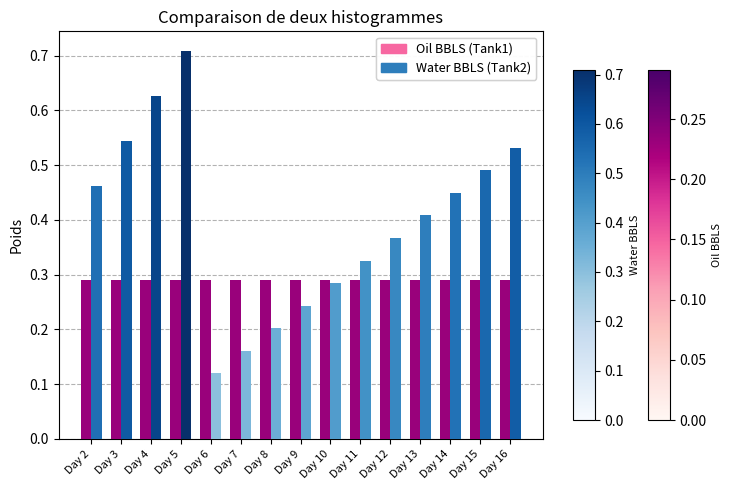

Where is Water BBLS (Tank2) nearest to the value 0?

Day 6